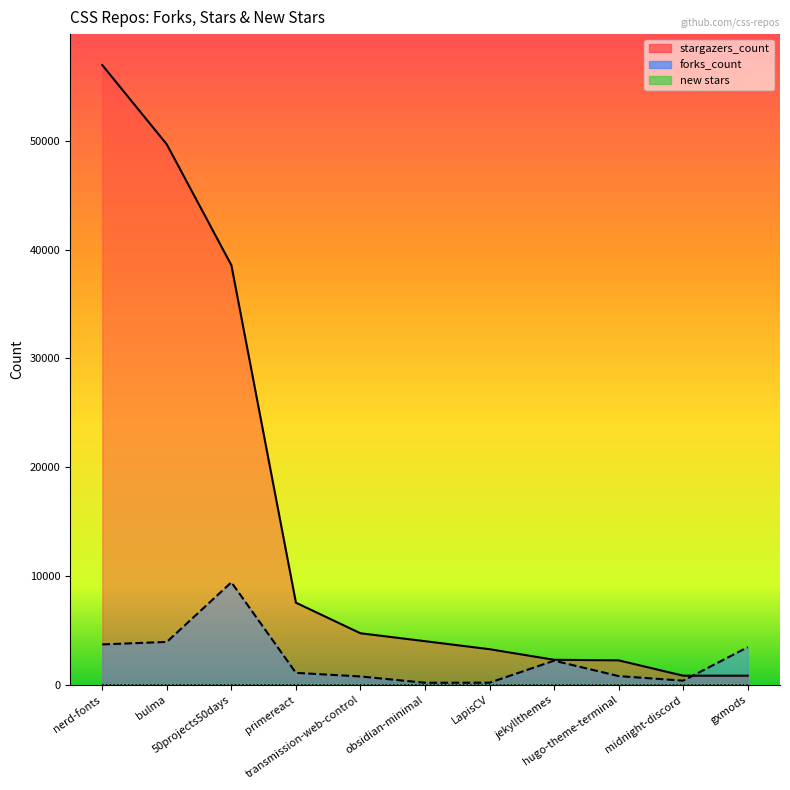

The new stars series shows 1 at gxmods. True or false?

True